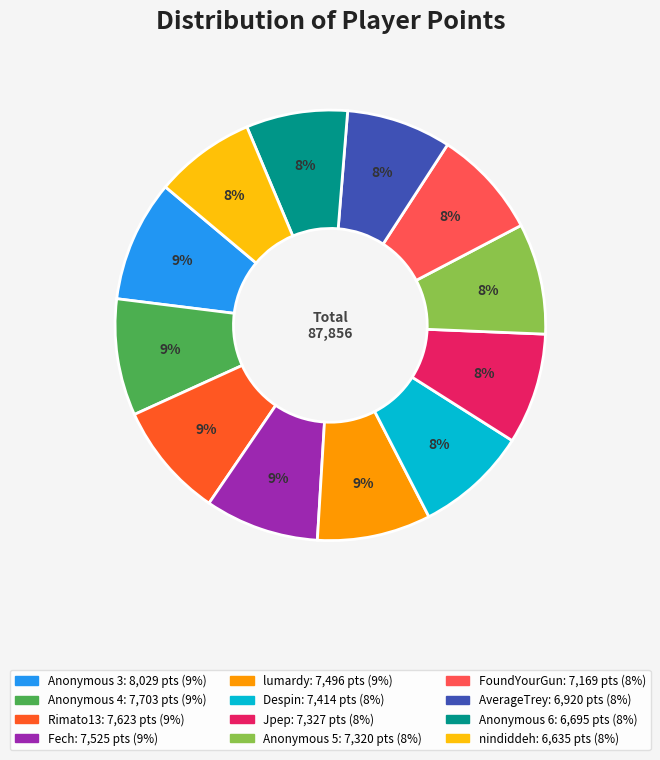

Between nindiddeh and Anonymous 3, which is larger?

Anonymous 3